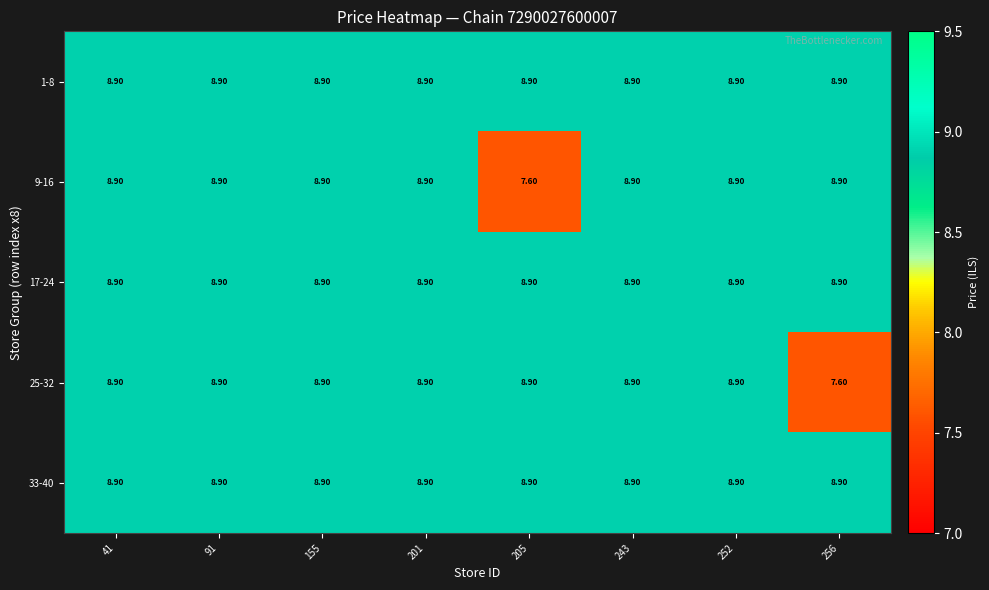

Between 252 and 256, which series saw the biggest shift?

25-32